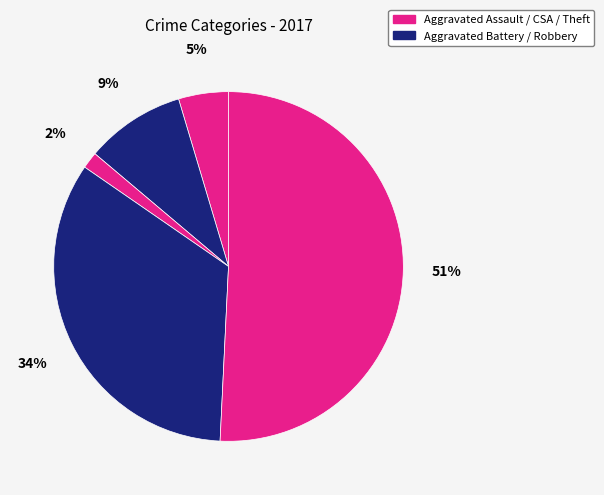

Count the number of slices in the pie.

5